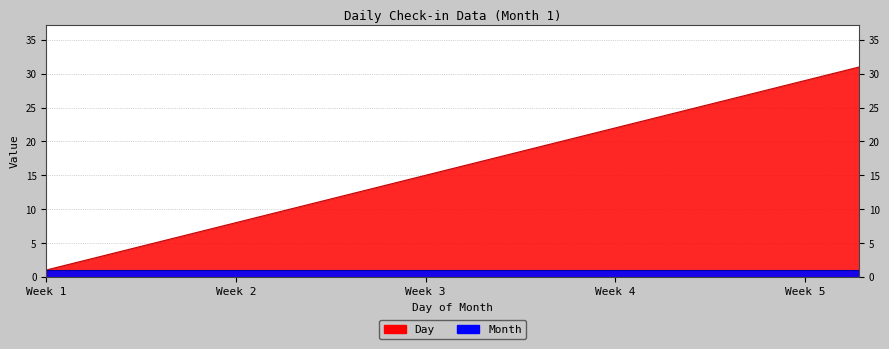

What is the value of the 8th point from the left?

8